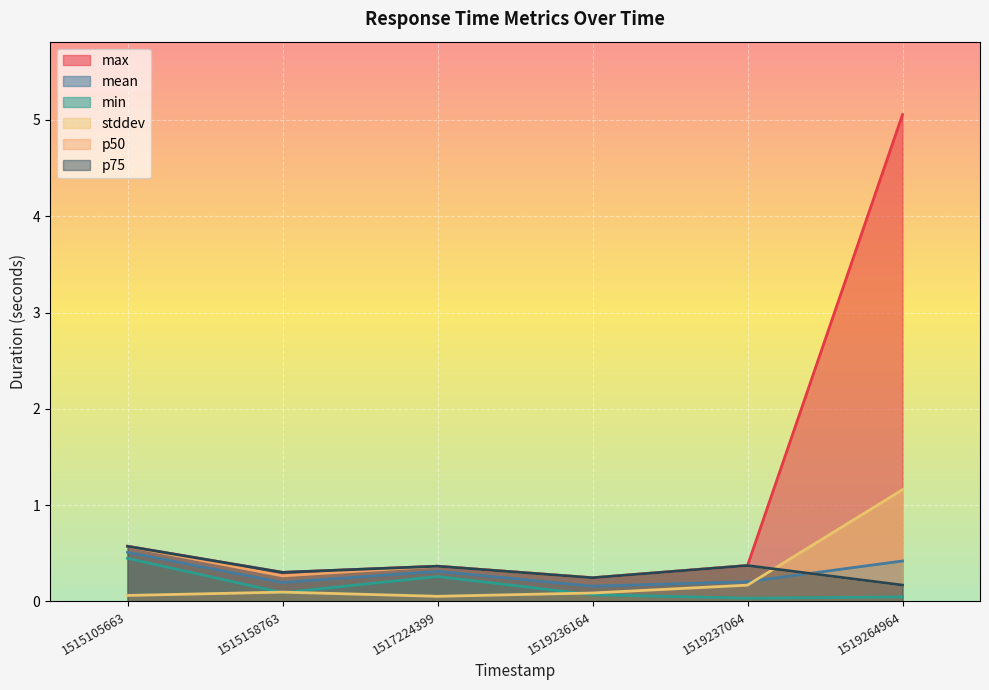

At which category does the chart reach its peak across all series?

1519264964